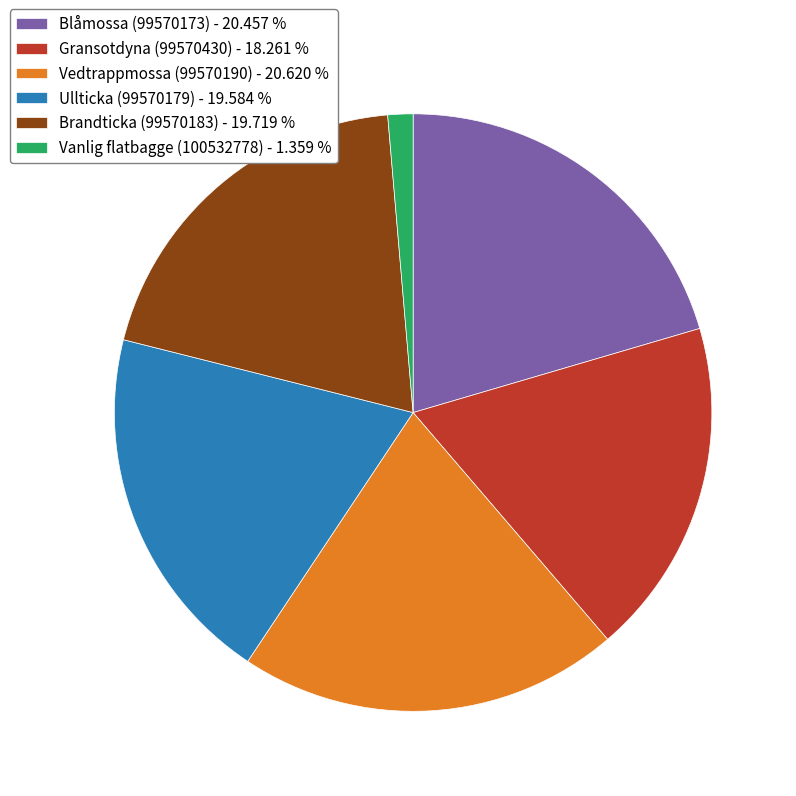

Do Brandticka (99570183) and Vedtrappmossa (99570190) together represent more than half of the pie?

No